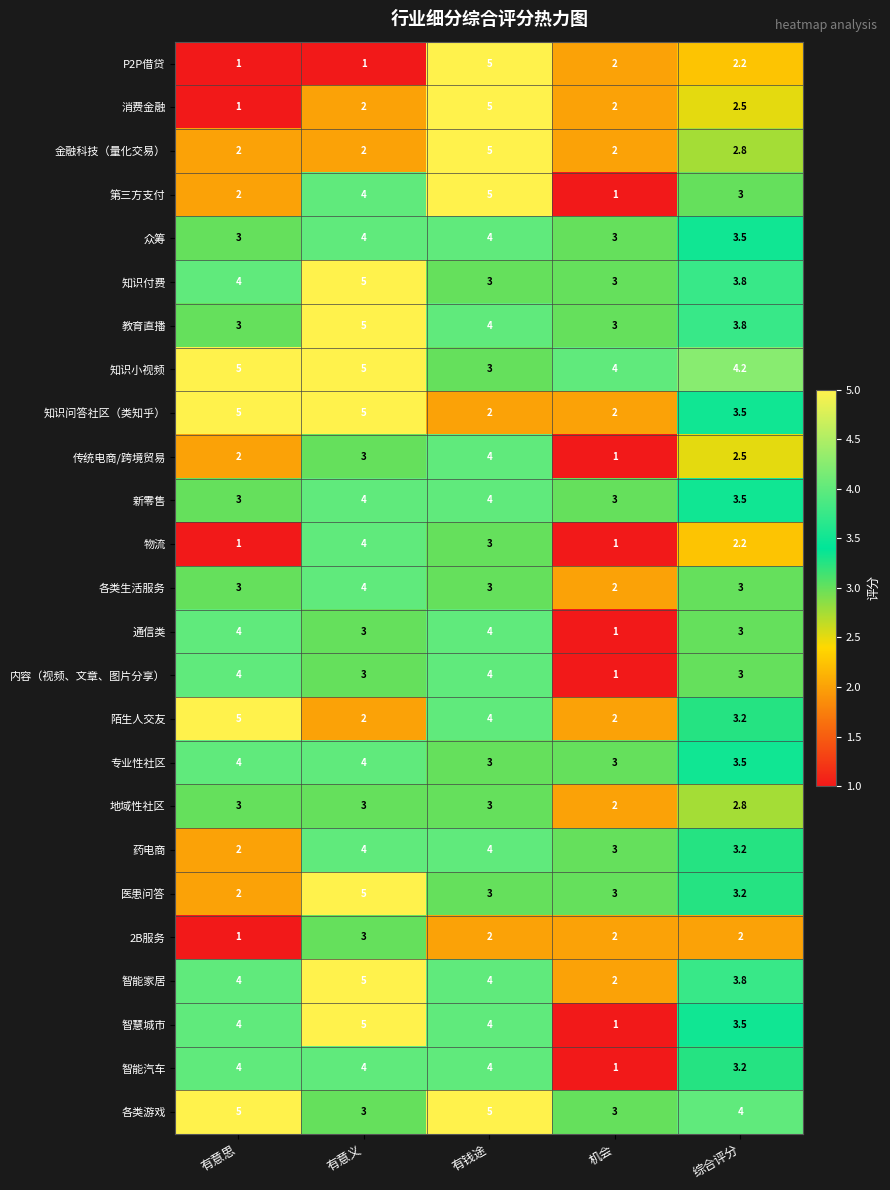

What is the sum of the 新零售 values at 有意思 and 机会?

6.0